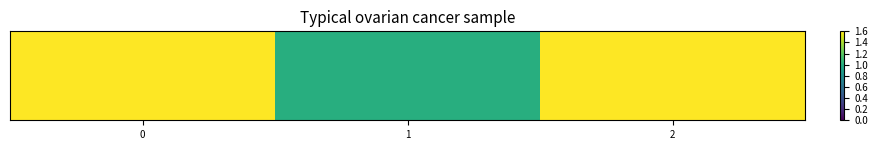

How many data points are less than 2?

1